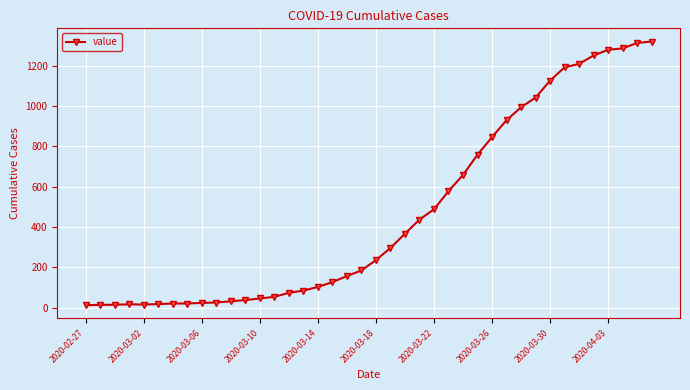

What is the greatest value displayed?

1320